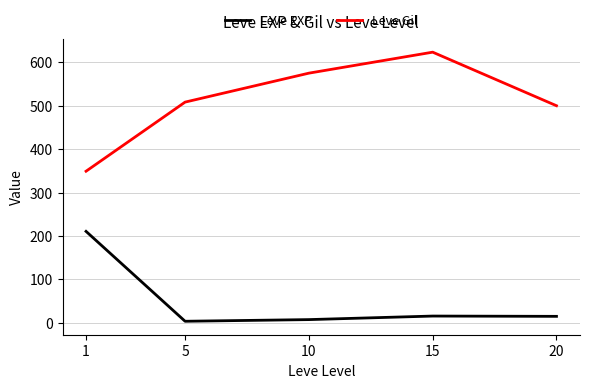

True or false: Leve Gil has a value of 131.3 at 5.

False